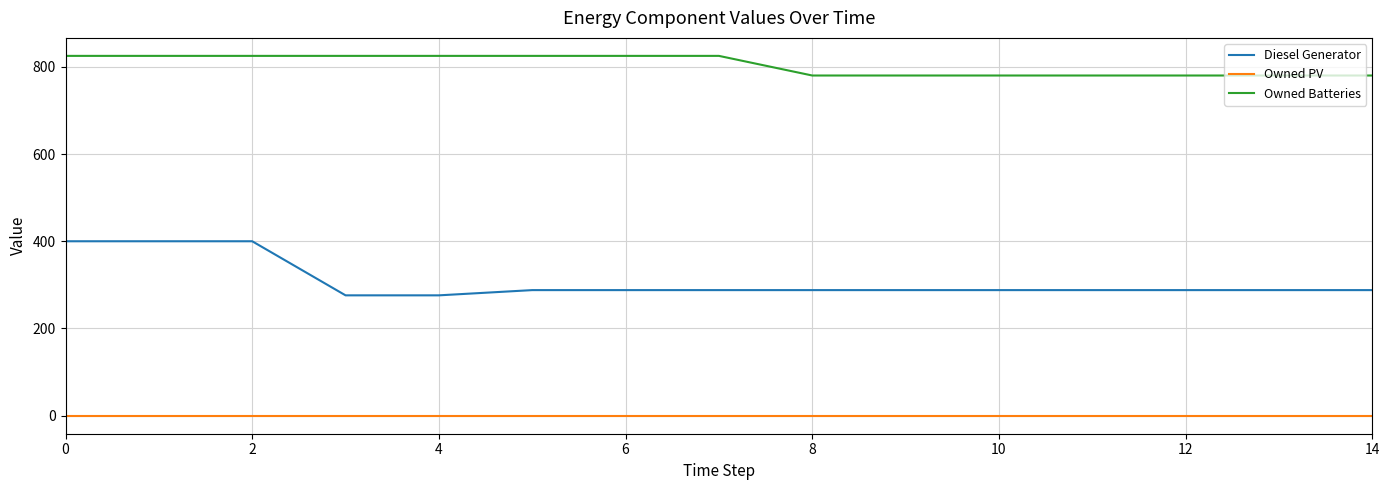

Reading left to right, transcribe all the data shown in this chart.

Diesel Generator: 400.0	400.0	400.0	276.0	276.0	288.0	288.0	288.0	288.0	288.0	288.0	288.0	288.0	288.0	288.0
Owned PV: 0.0	0.0	0.0	0.0	0.0	0.0	0.0	0.0	0.0	0.0	0.0	0.0	0.0	0.0	0.0
Owned Batteries: 825.0	825.0	825.0	825.0	825.0	825.0	825.0	825.0	780.0	780.0	780.0	780.0	780.0	780.0	780.0